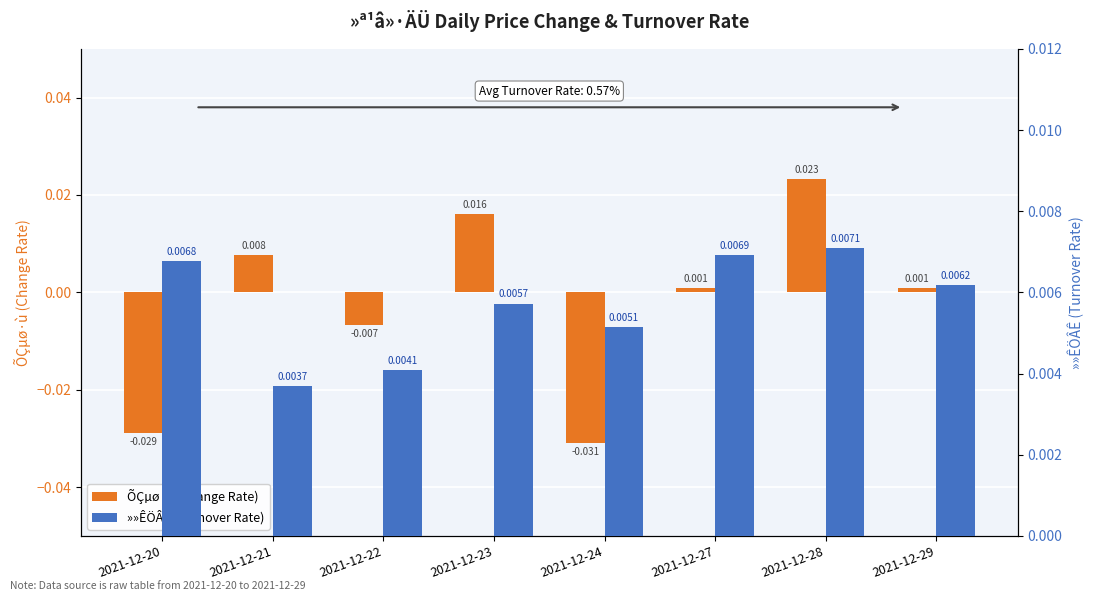

Is it true that ÕÇµø·ù (Change Rate) equals -0.0 at 2021-12-22?

False